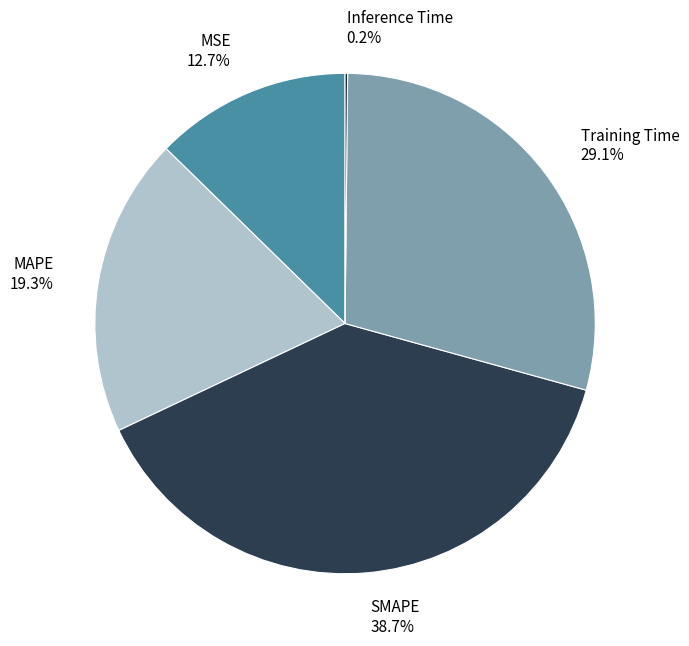

To the nearest percent, what portion does Training Time represent?

29%